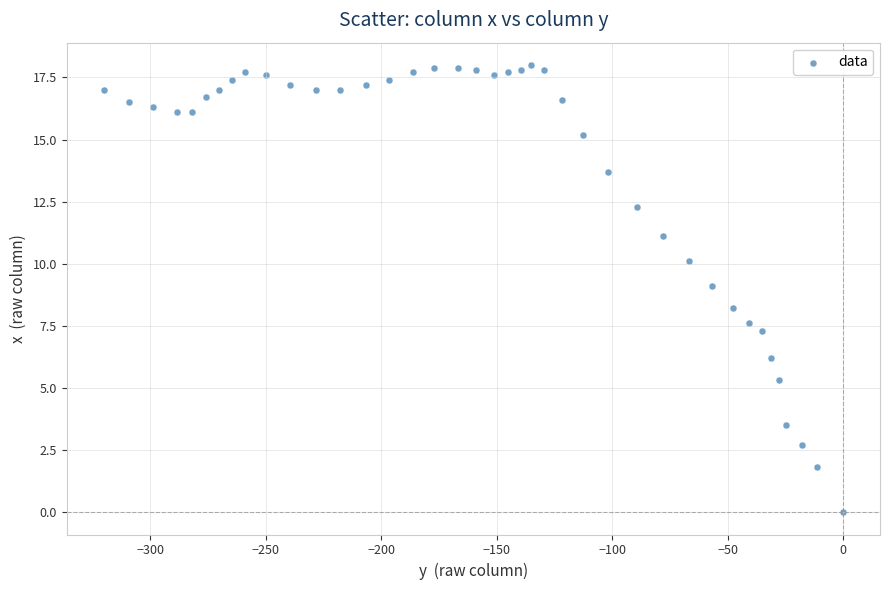

What is the range of Y values (max minus min)?

18.0